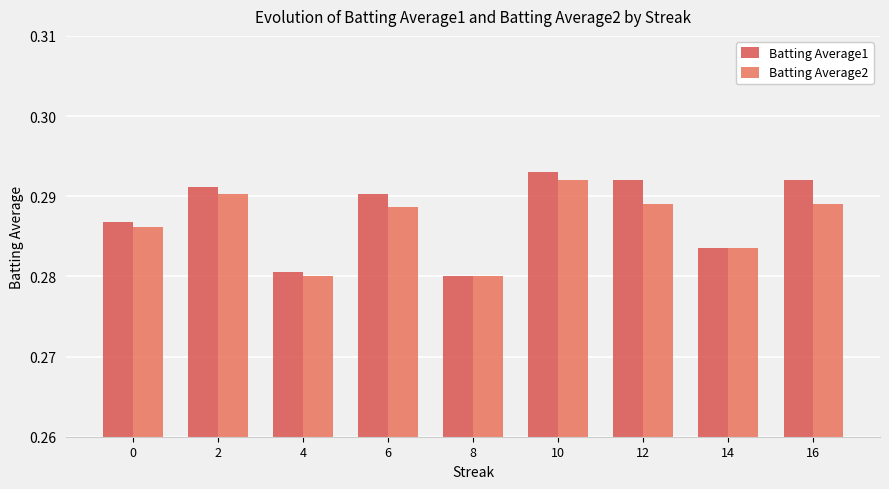

How many data points does each series have?

9